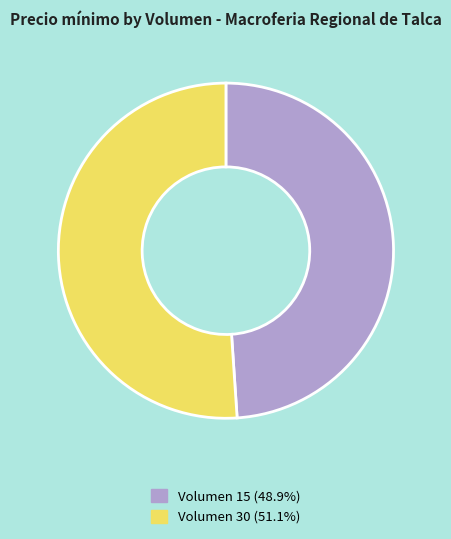

Which category has the biggest portion of the pie?

Volumen 30